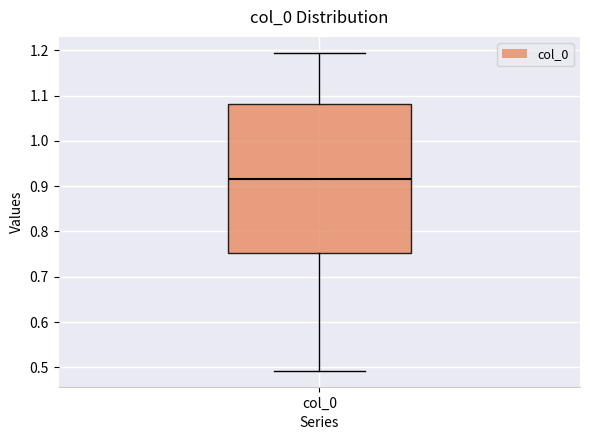

Where is the lower edge of the box for col_0 on the y-axis? The values are not printed on the chart, so give them approximately, as read against the axis.

0.75